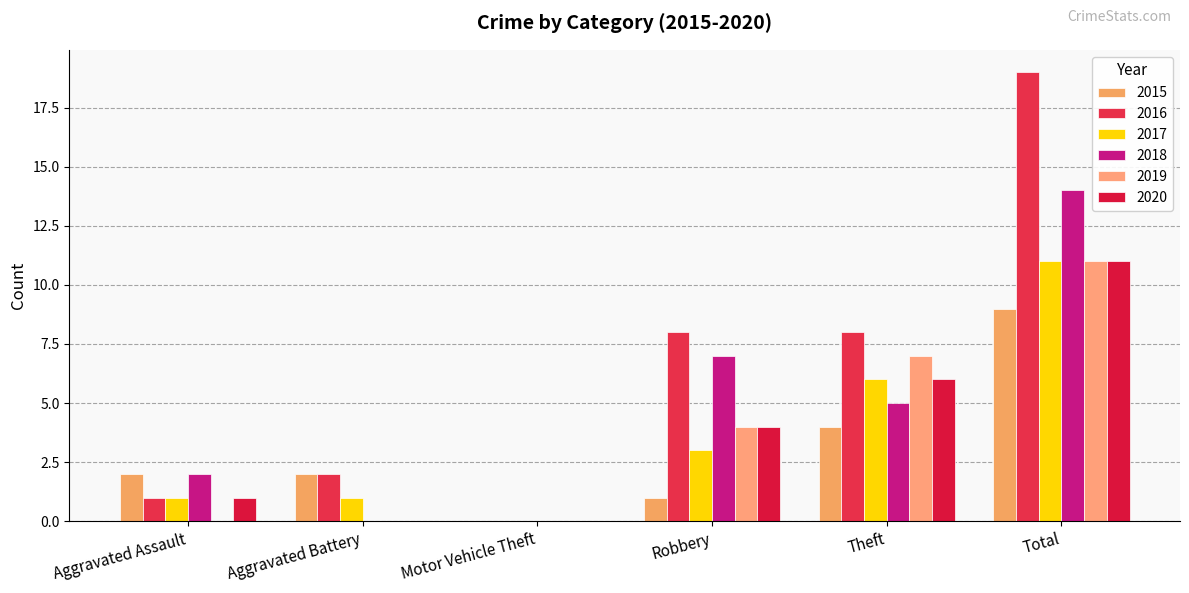

At which label does 2016 first exceed 8?

Total